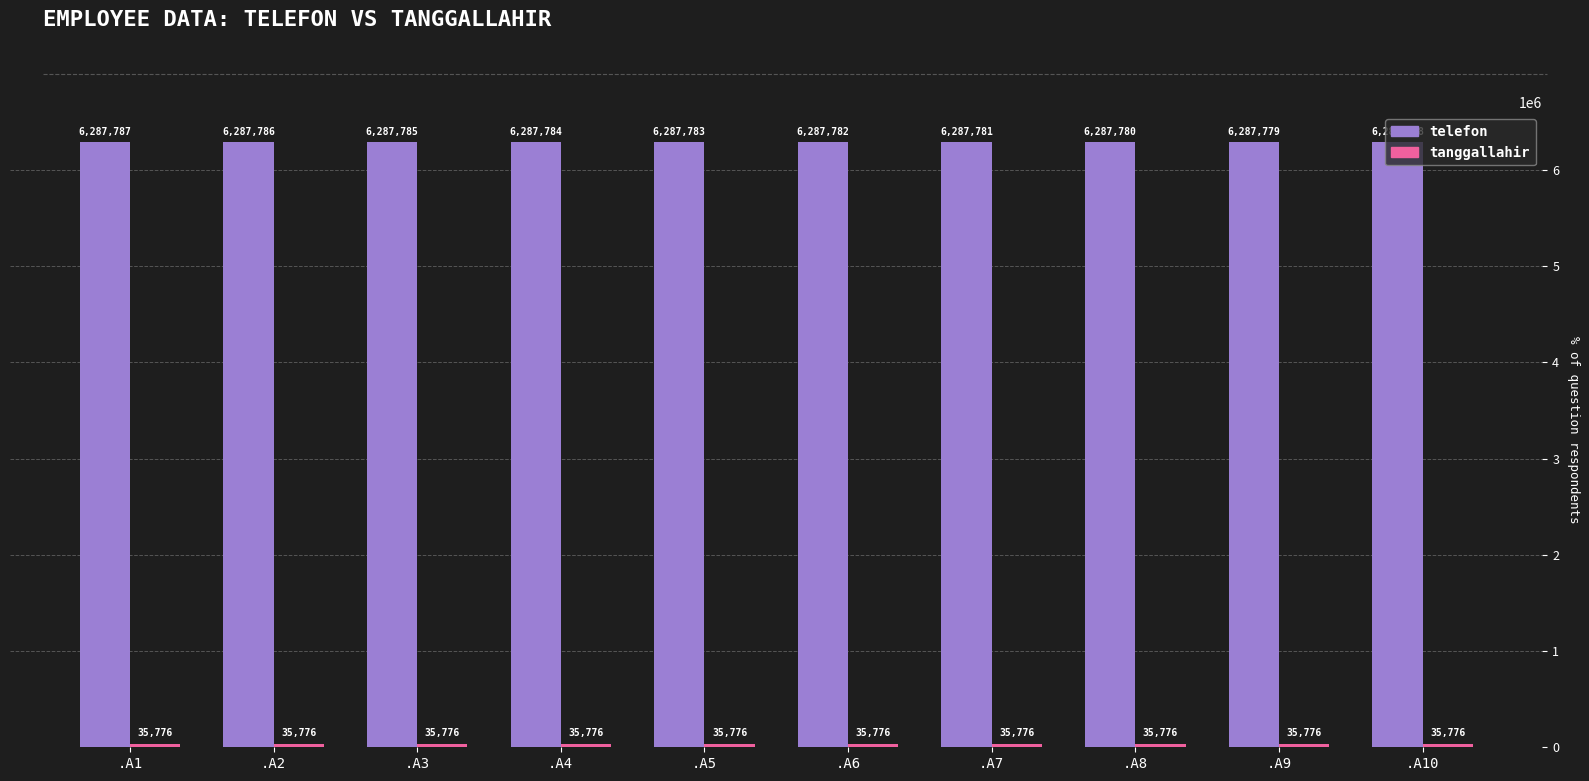

The value of telefon at .A10 is 9787221. True or false?

False